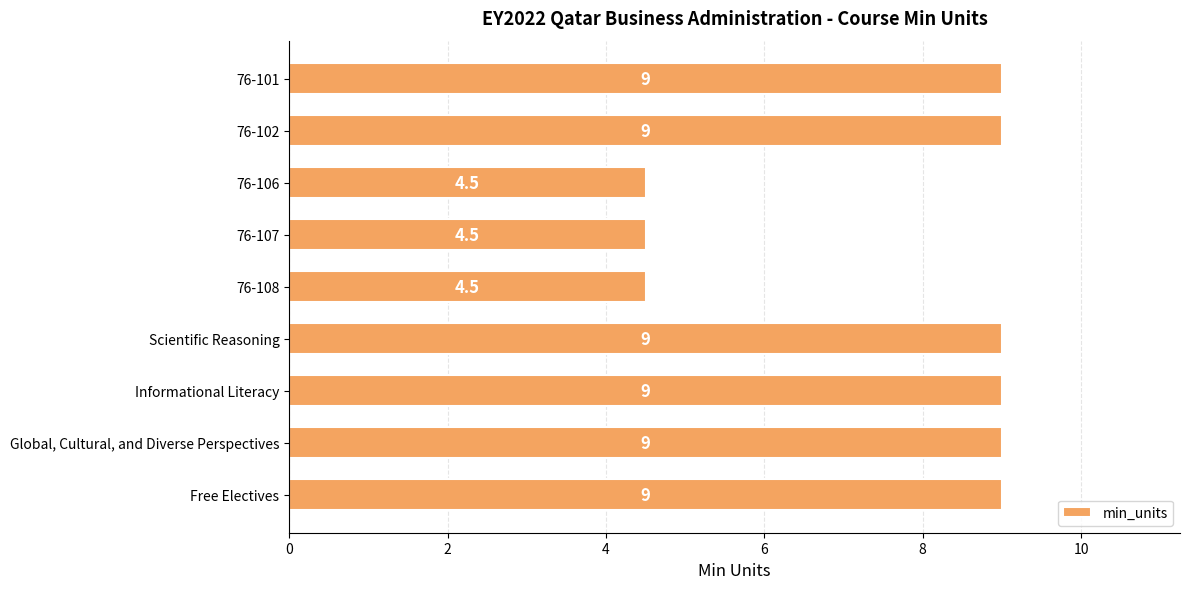

How many values are between 4 and 9?

9